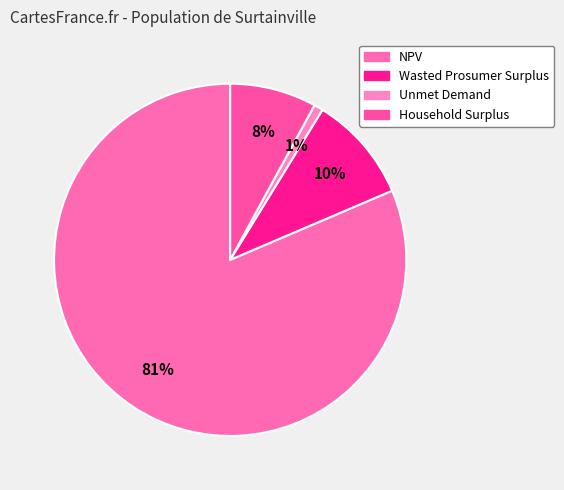

How many segments does this pie chart have?

4